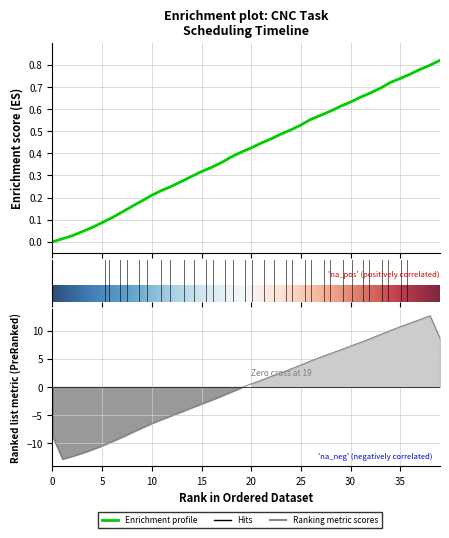

Where is 任务结束时间 nearest to the value 0?

19